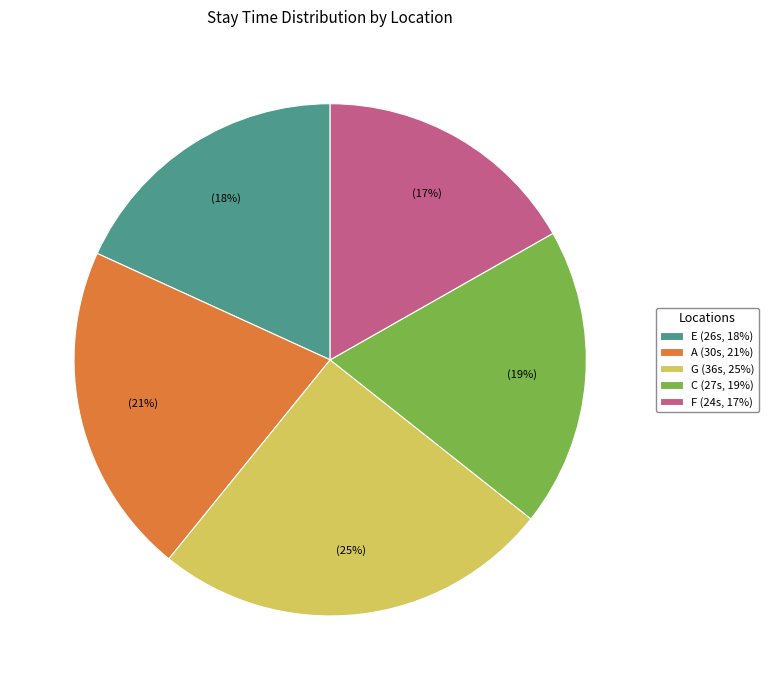

Count the number of slices in the pie.

5